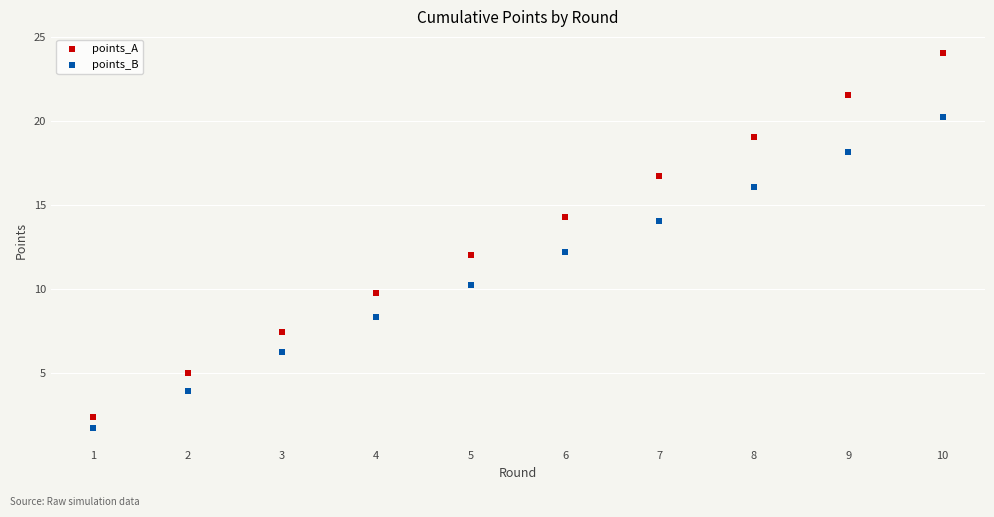

What is the X range (max minus min) for the scatter plot?

9.0